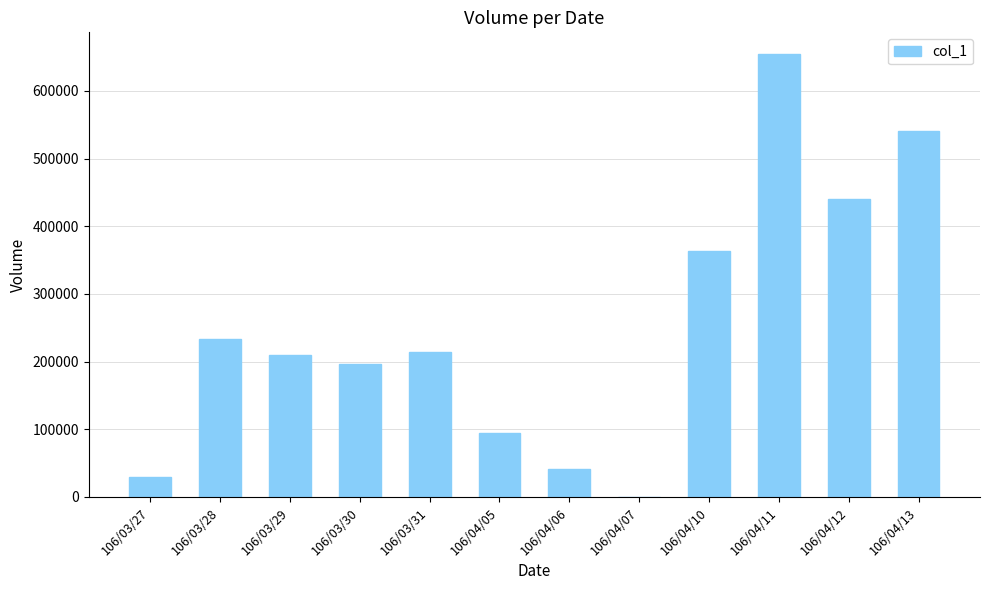

Where does the data first go above 215000?

106/03/28